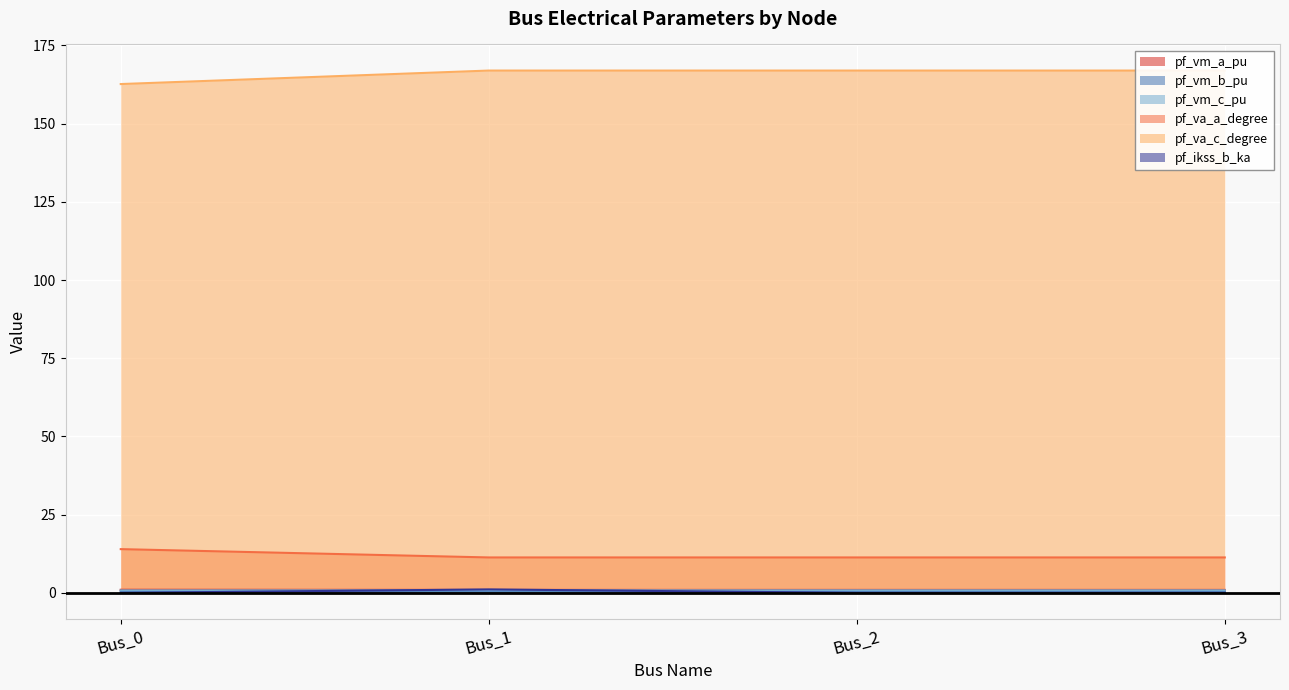

Is the value of pf_ikss_b_ka at Bus_0 greater than the value of pf_vm_a_pu at Bus_0?

No